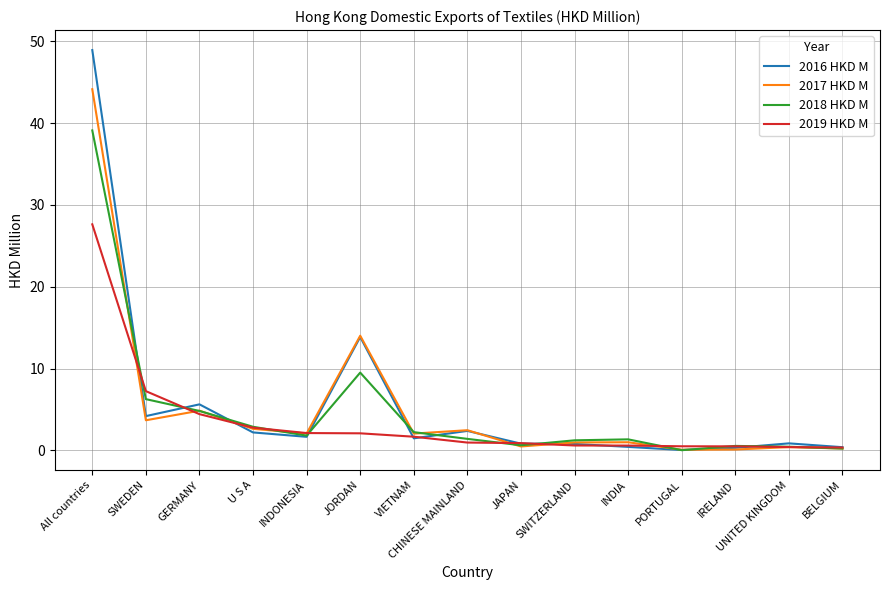

At which label does 2018 HKD M first exceed 1?

All countries